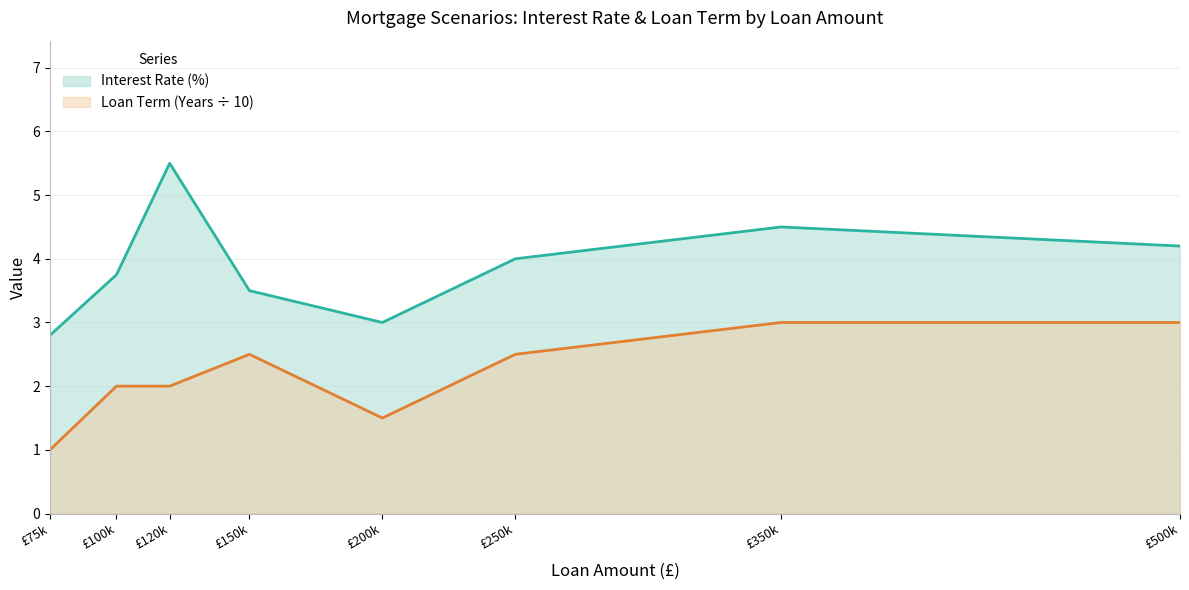

True or false: Interest Rate (%) and Loan Term (Years) cross at least once.

False